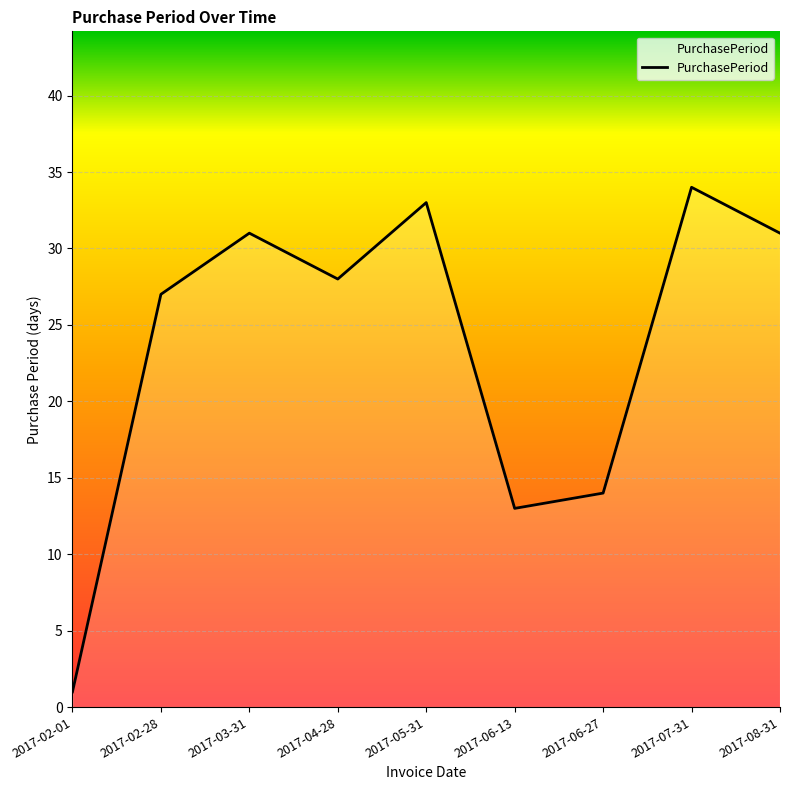

Count the number of data series in this chart.

1